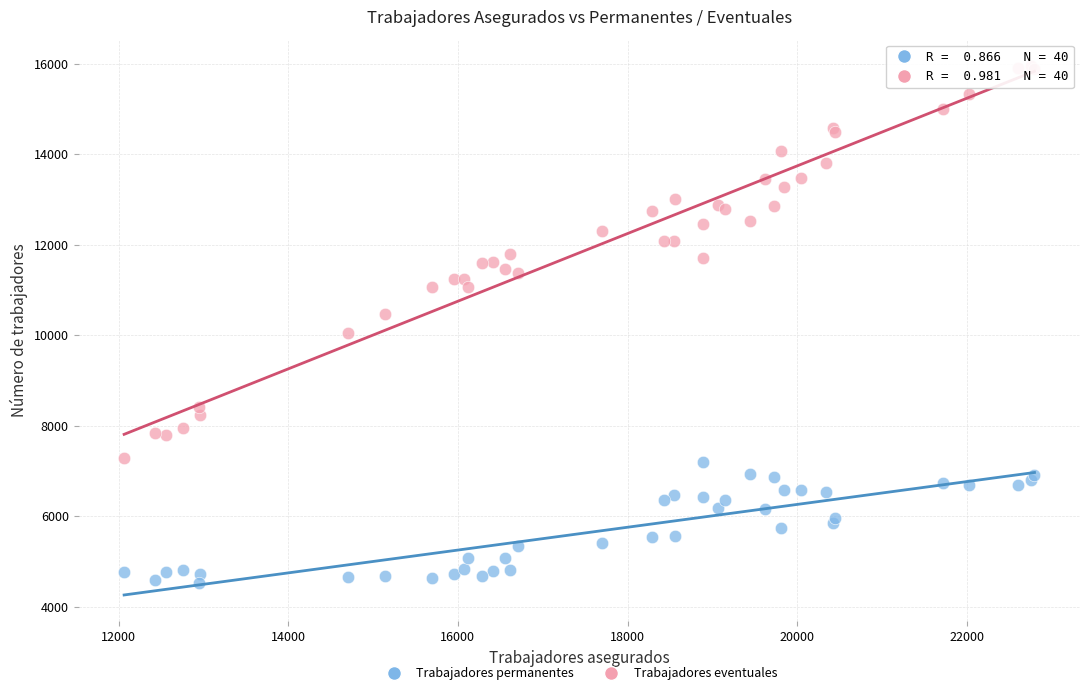

Which series contains the lowest Y value?

Trabajadores permanentes